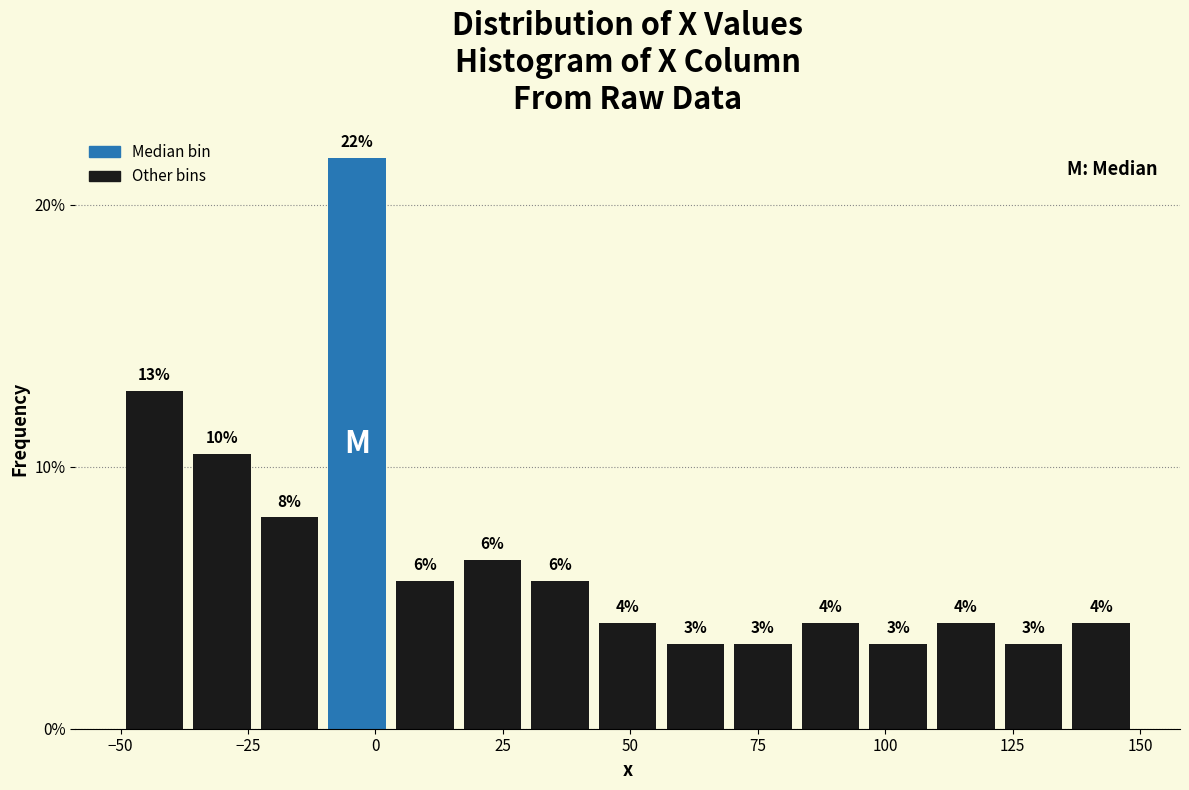

Read against the x-axis, roughly where is the centre of the tallest bar?

-5